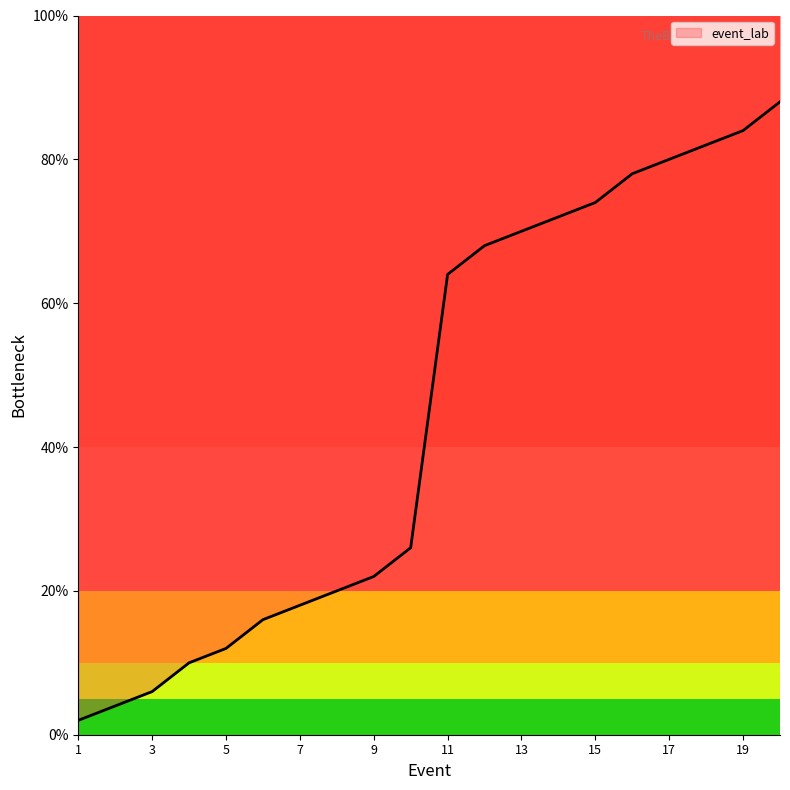

Where does the data first go above 64?

12